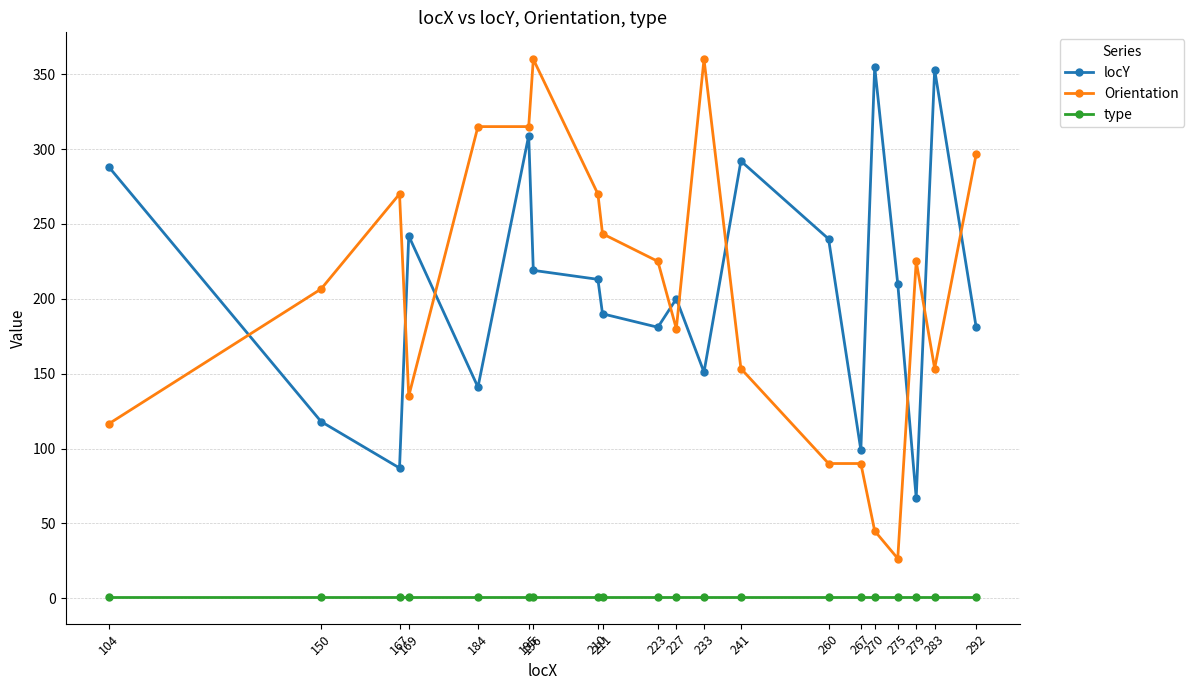

How many data points does each series have?

20